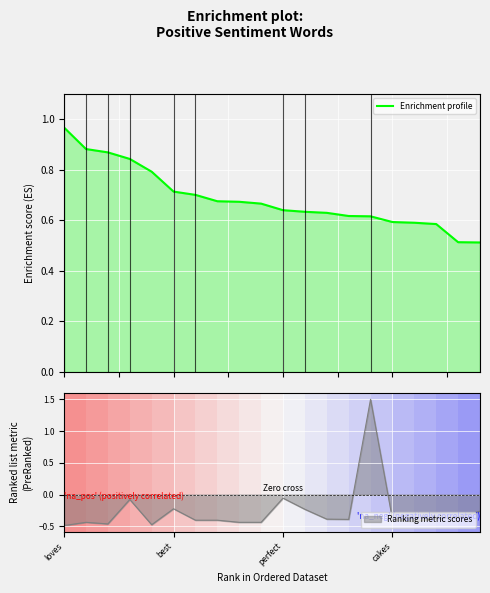

What is the value of the 9th point from the left?

0.7